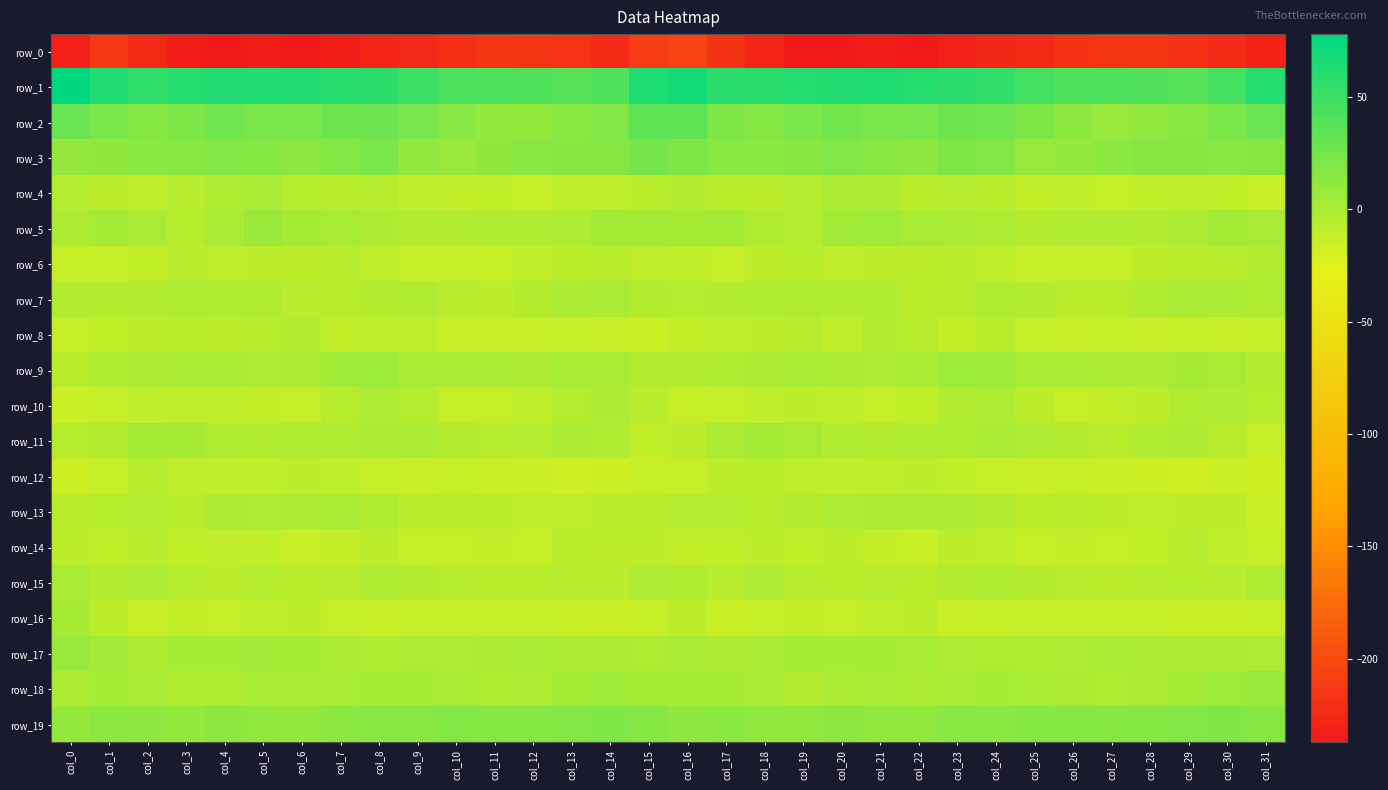

What is the difference between the row_14 values at col_1 and col_21?

0.4